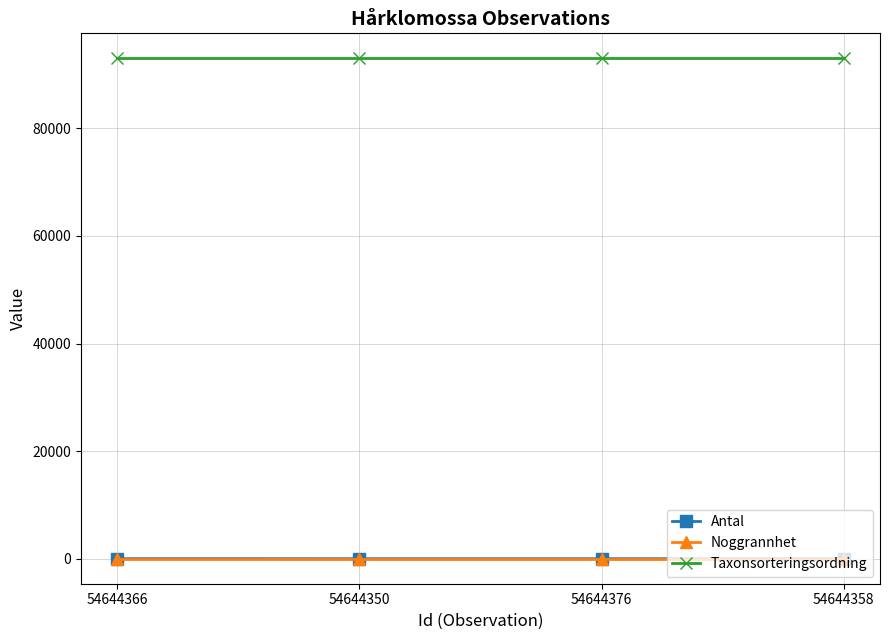

Which series has the largest range (max minus min)?

Antal